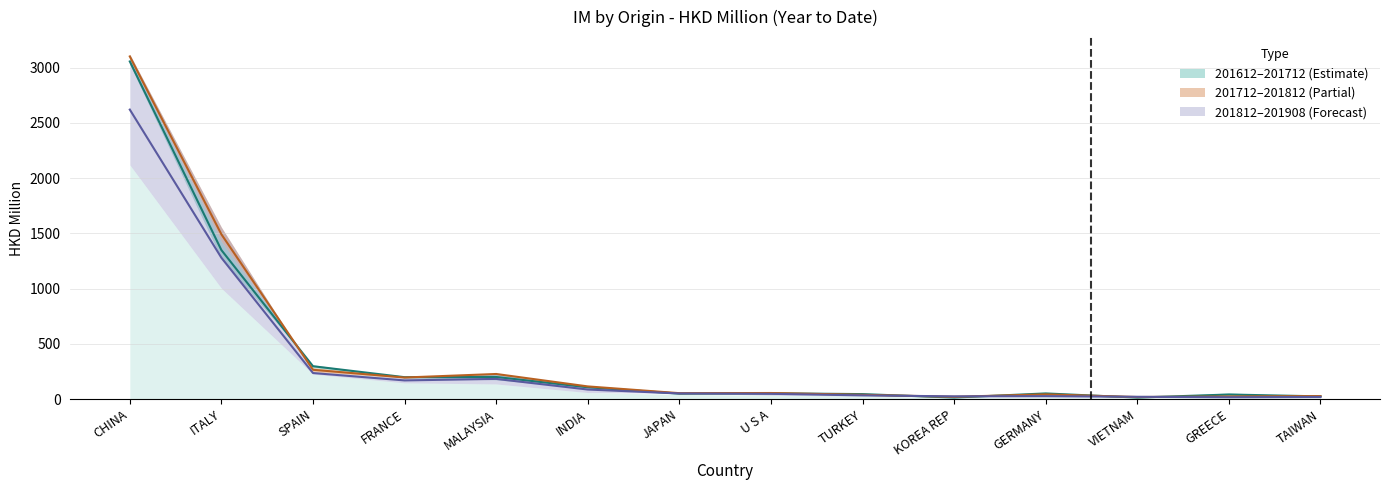

Reading left to right, list all the values displayed in this chart.

201612: CHINA=3055.8	ITALY=1348.8	SPAIN=297.9	FRANCE=198.6	MALAYSIA=200.6	INDIA=107.5	JAPAN=50.3	U S A=53.0	TURKEY=45.6	KOREA REP=14.3	GERMANY=51.8	VIETNAM=14.0	GREECE=41.9	TAIWAN=25.0
201712: CHINA=3101.2	ITALY=1491.4	SPAIN=265.6	FRANCE=195.7	MALAYSIA=227.7	INDIA=115.2	JAPAN=54.1	U S A=55.5	TURKEY=39.2	KOREA REP=21.3	GERMANY=43.2	VIETNAM=19.1	GREECE=24.3	TAIWAN=27.9
201812: CHINA=2620.1	ITALY=1279.3	SPAIN=236.2	FRANCE=169.5	MALAYSIA=183.2	INDIA=87.0	JAPAN=51.7	U S A=48.3	TURKEY=34.0	KOREA REP=25.3	GERMANY=27.5	VIETNAM=21.3	GREECE=17.1	TAIWAN=20.1